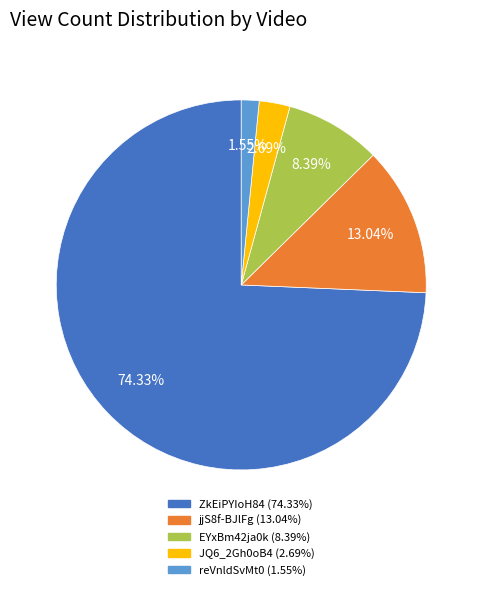

To the nearest percent, what is the difference between the largest and smallest slice percentages?

73%